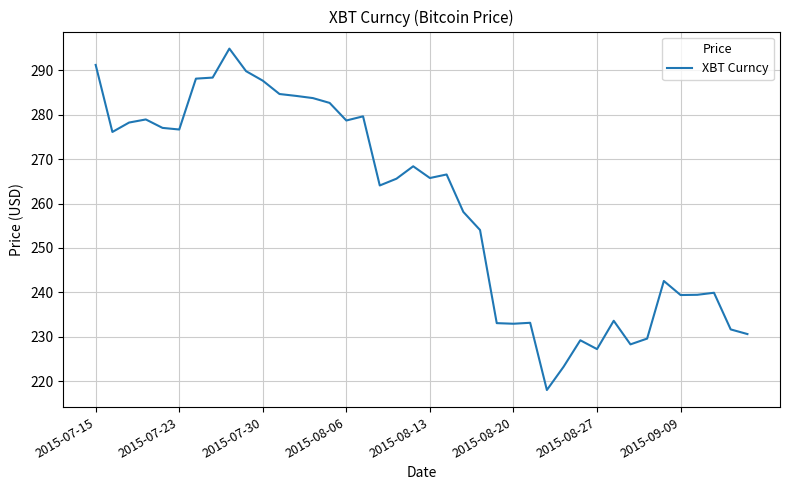

What is the maximum value shown in the chart?

294.9